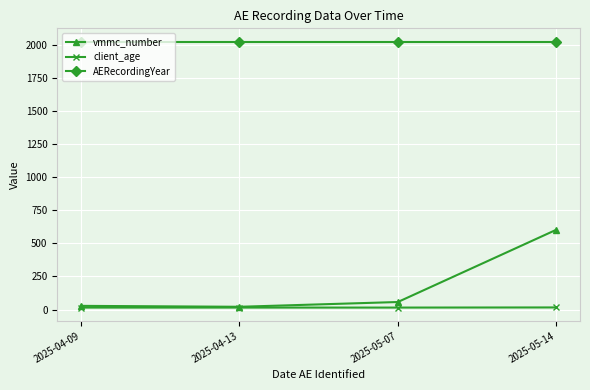

What is the lowest value of the AERecordingYear series?

2025